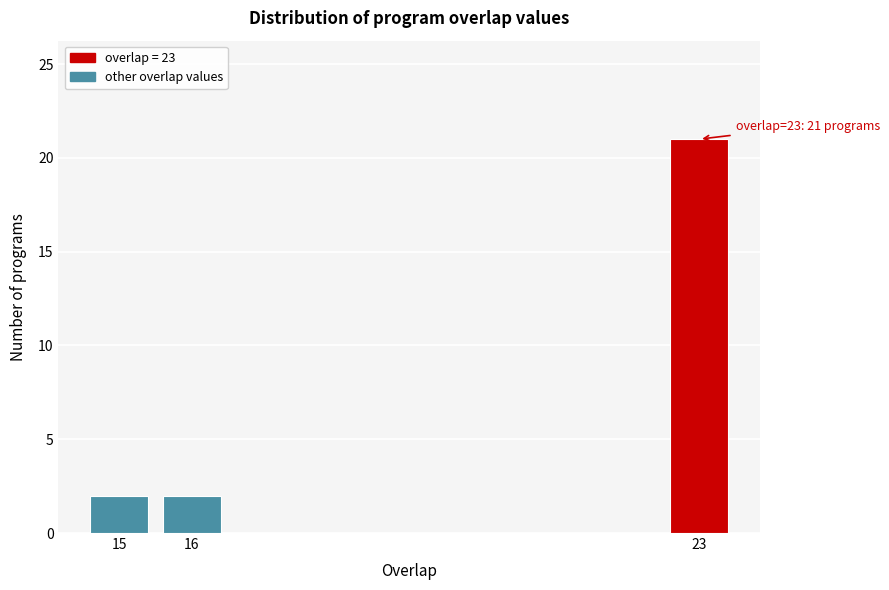

Reading left to right, what are all the values shown in this chart?

15=2	16=2	23=21